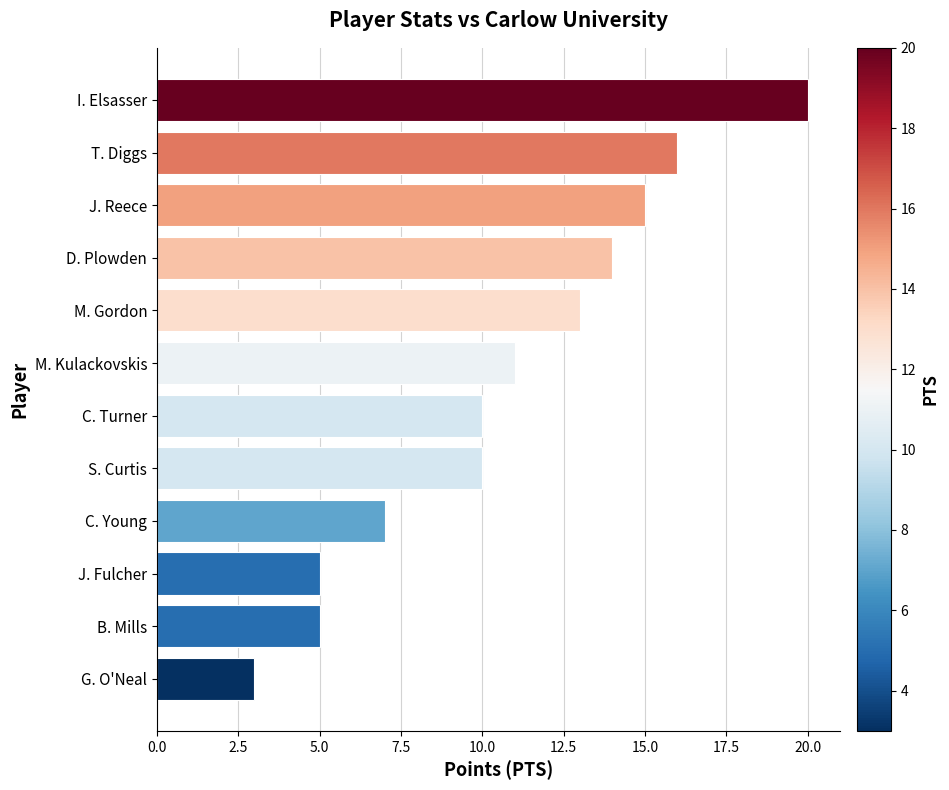

How many data points are less than 11?

6